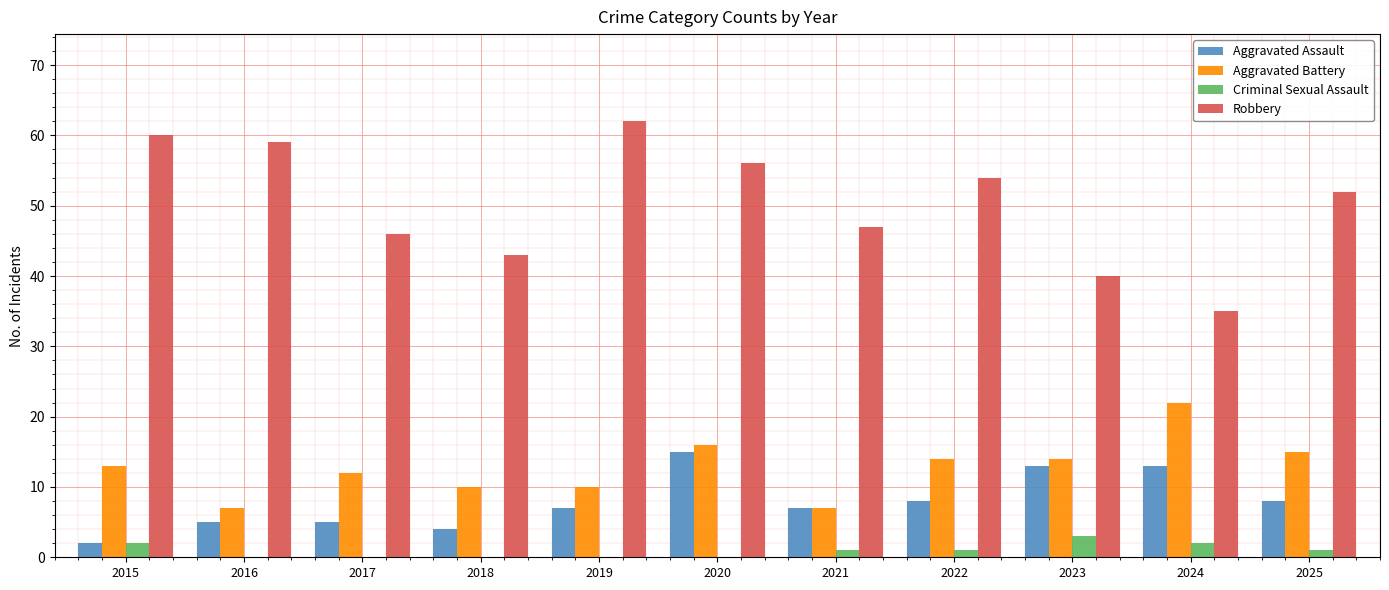

Count the number of data series in this chart.

4